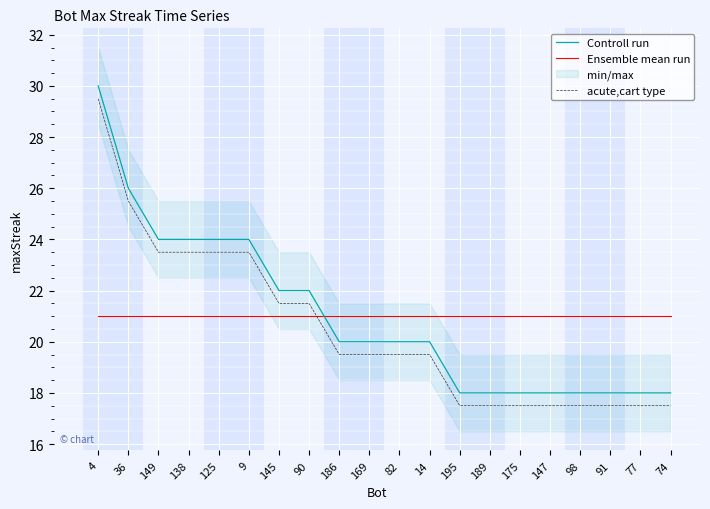

Between 149 and 125, which series saw the biggest shift?

Controll run